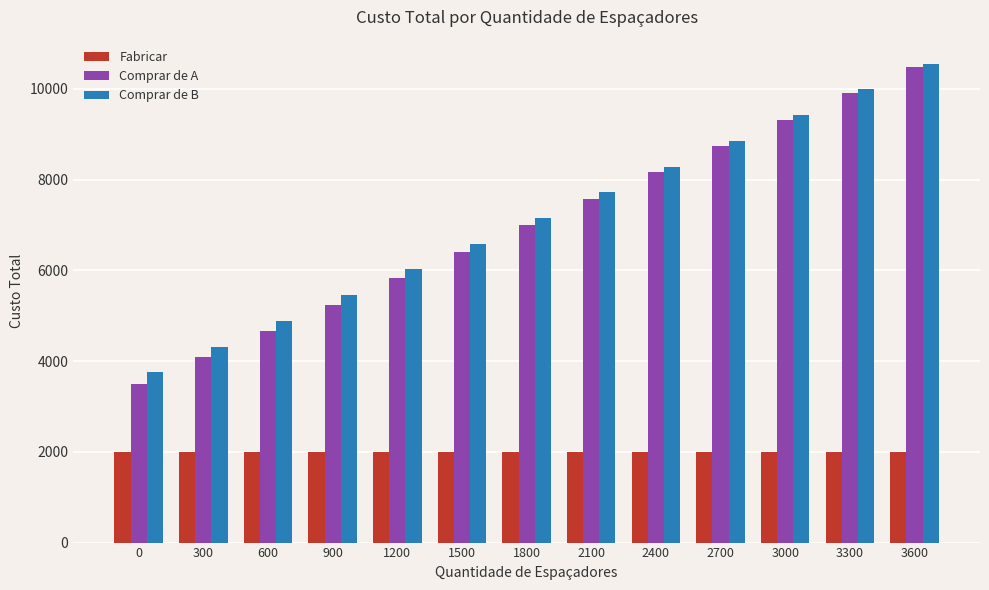

What value does the Comprar de A series have at 2700, to the nearest 10?

8740